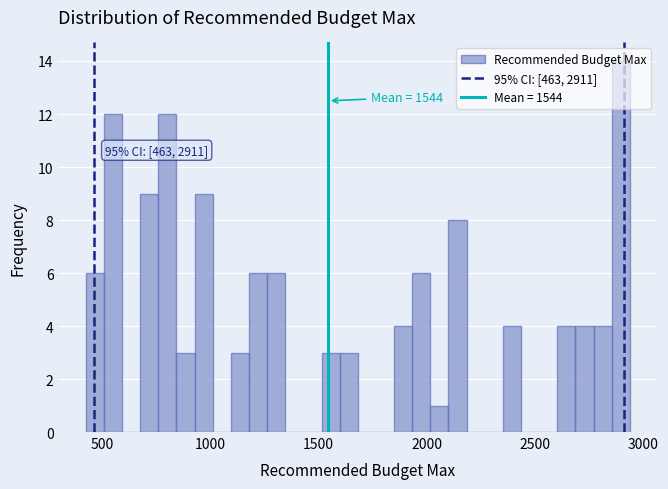

Read against the x-axis, roughly where is the centre of the tallest bar?

2900